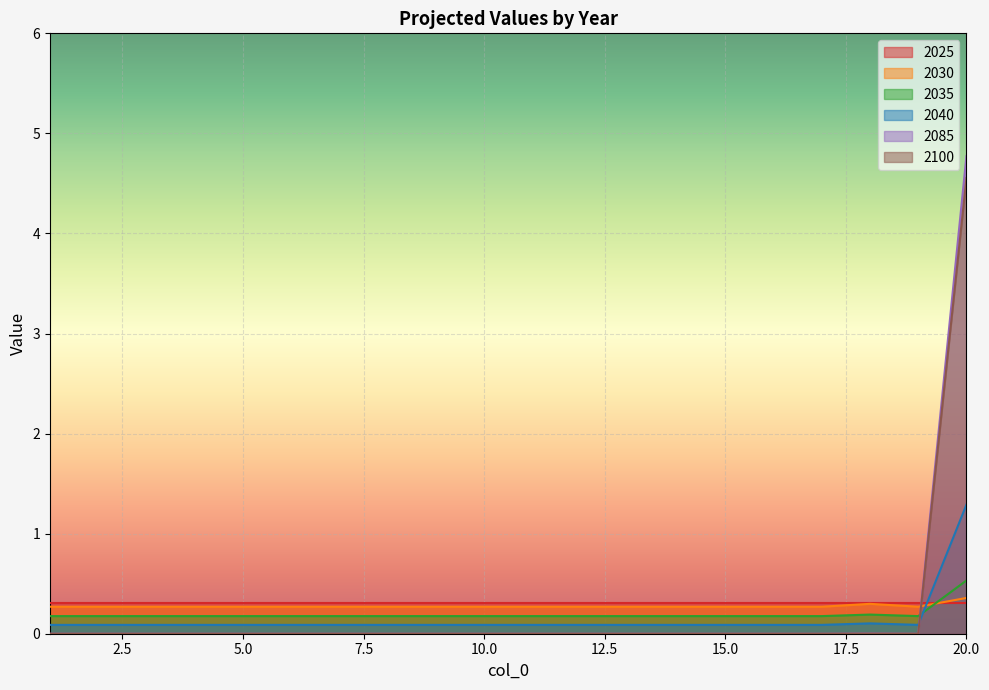

What is the greatest value displayed?

4.8